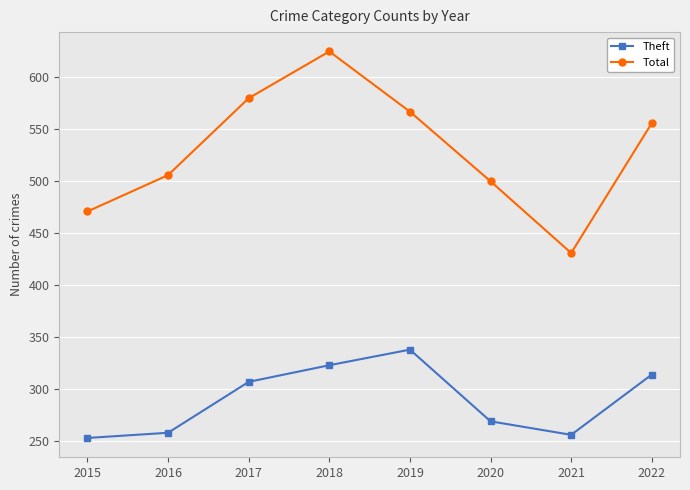

Rank the series by their maximum value, from lowest to highest.

Theft, Total